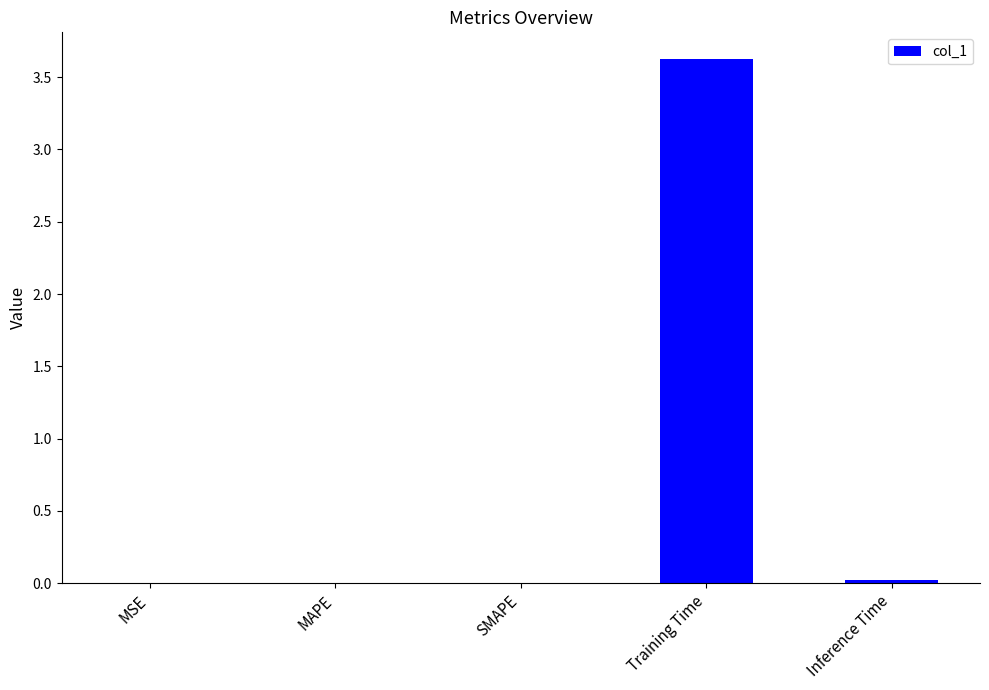

Which label corresponds to the largest value in the chart?

Training Time